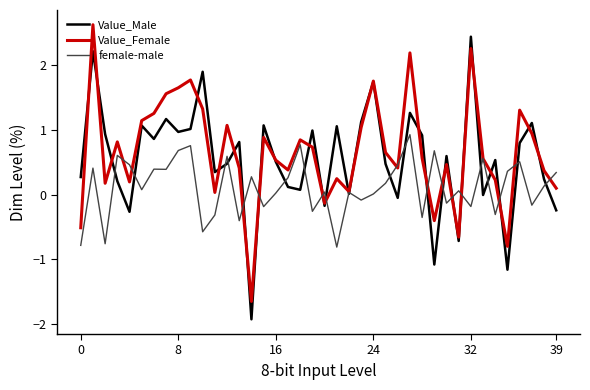

What is the difference between the maximum and second lowest values in the Value_Male series?

3.6